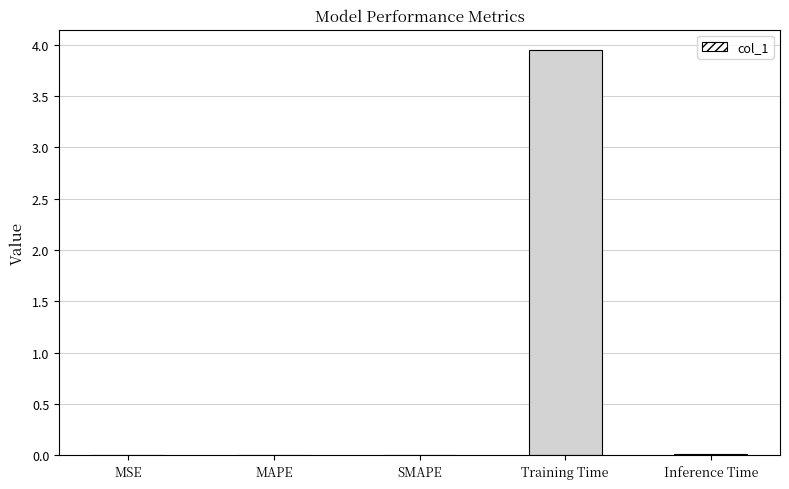

True or false: the data shows 2.4 at Training Time.

False